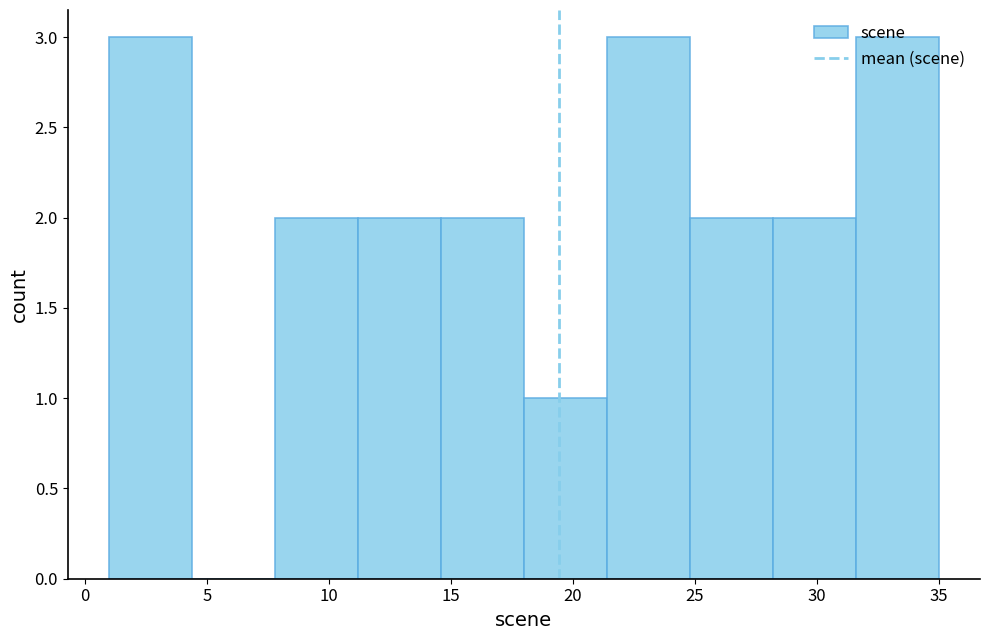

Reading left to right, list every bar in this chart as the range it spans on the x-axis followed by its height. Neither the bar edges nor the heights are printed on the chart, so give them approximately, as read against the axes.

1.0 to 4.4: 3
4.4 to 7.8: 0
7.8 to 11.2: 2
11.2 to 14.6: 2
14.6 to 18.0: 2
18.0 to 21.4: 1
21.4 to 24.8: 3
24.8 to 28.2: 2
28.2 to 31.6: 2
31.6 to 35.0: 3